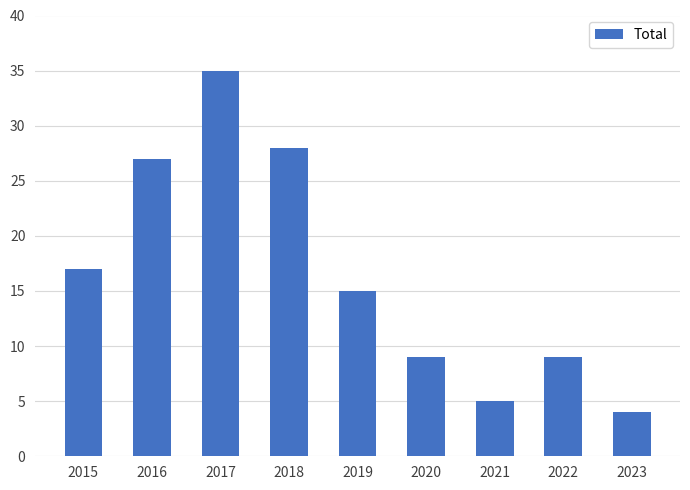

Is it true that the value at 2023 is 4?

True